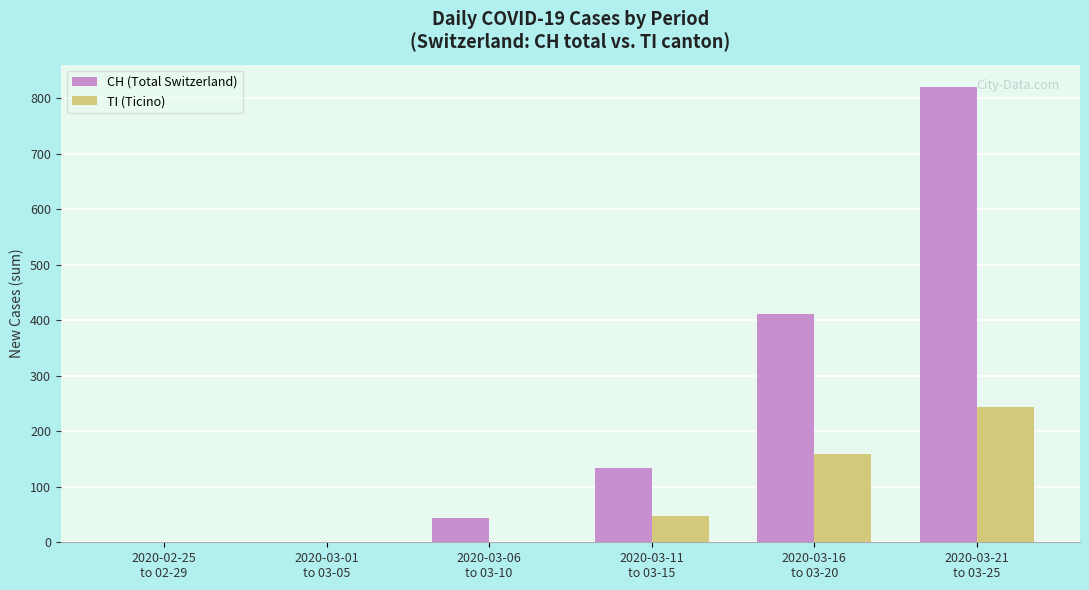

What is the maximum value for TI (Ticino)?

243